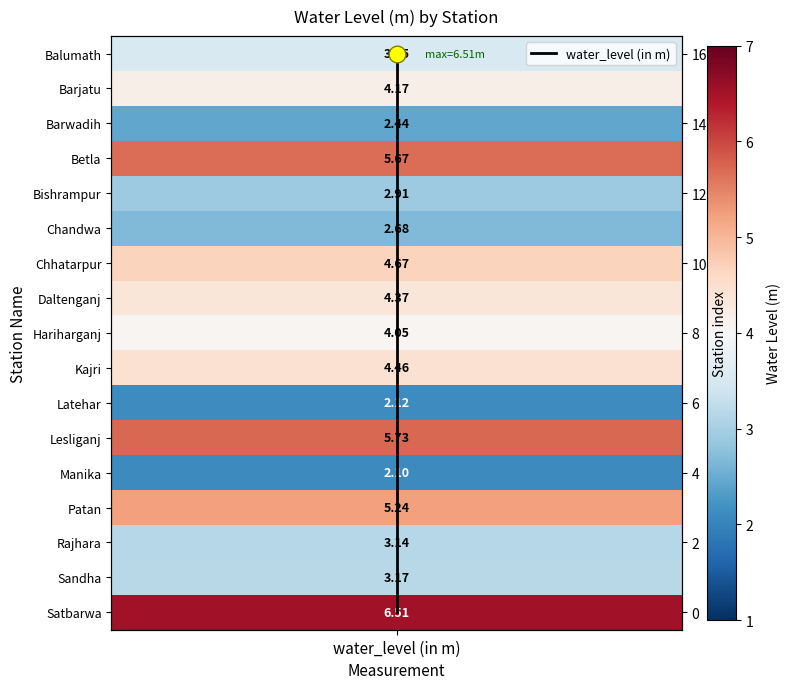

True or false: the data shows 15 at water_level (in m).

True